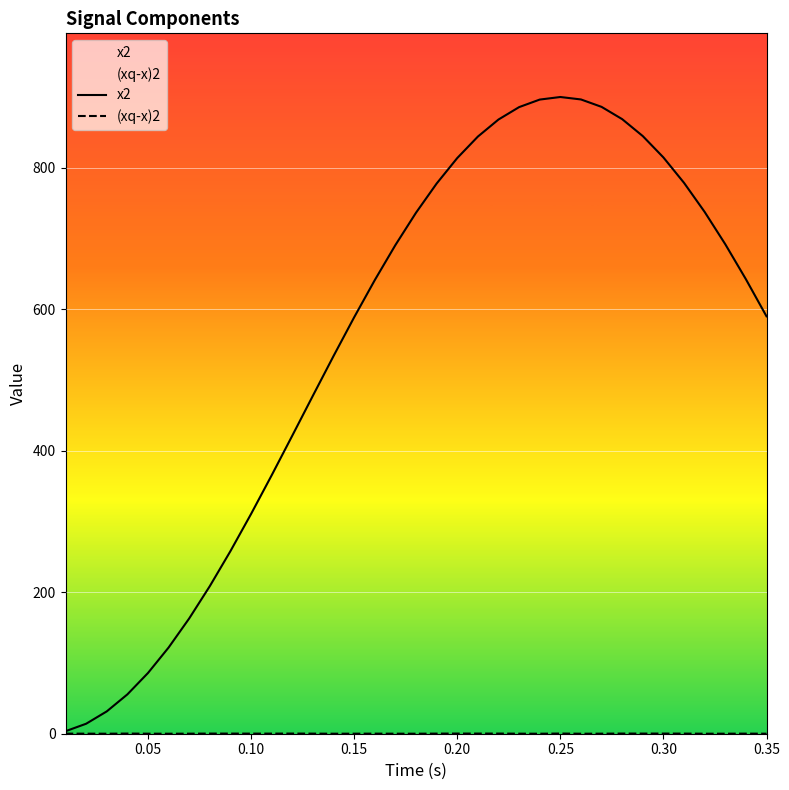

What is the highest value of the x2 series?

900.0